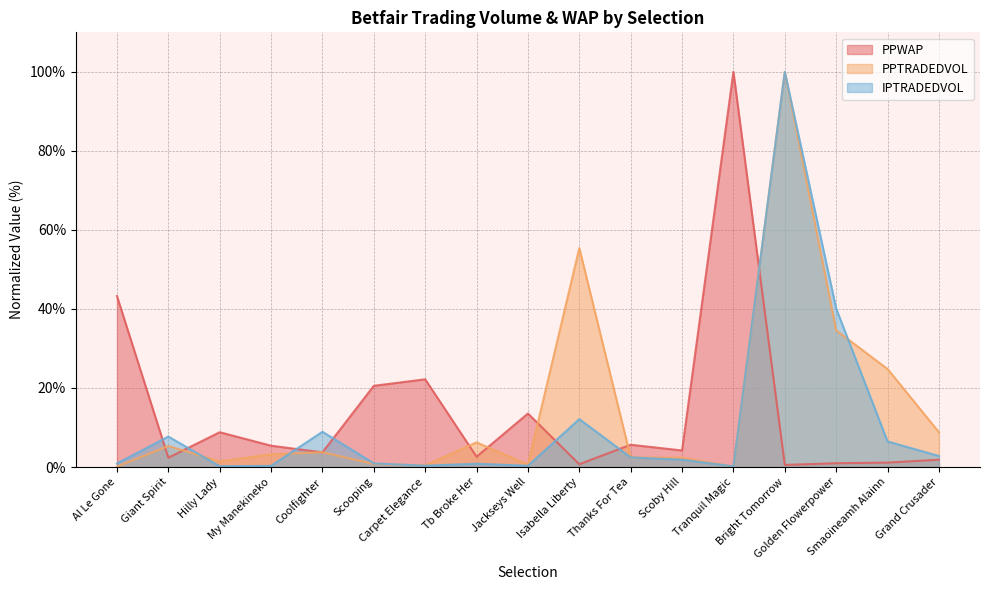

What is the minimum value shown in the chart?

0.1